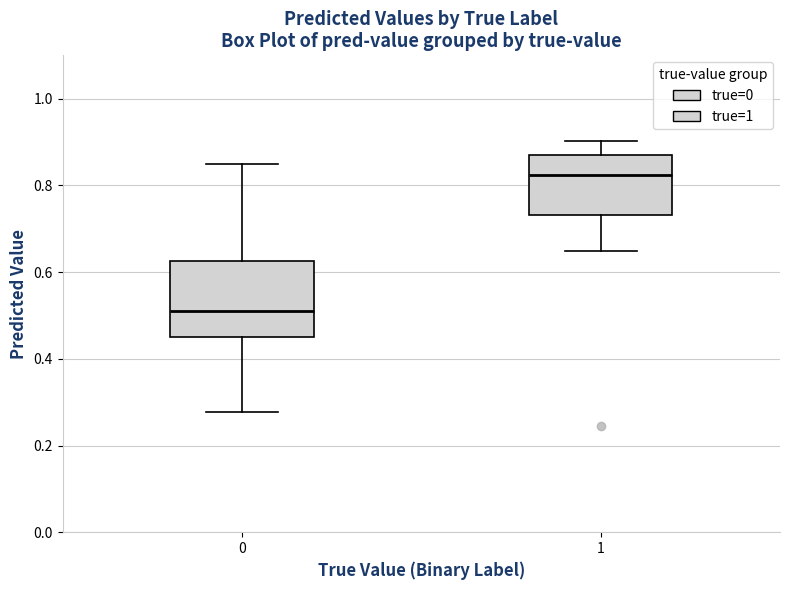

Where is the lower edge of the box at x = 0 on the y-axis? The values are not printed on the chart, so give them approximately, as read against the axis.

0.46